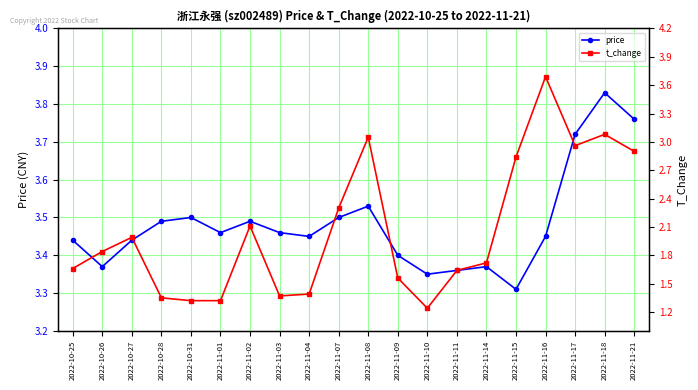

Where is the first local minimum for price?

2022-10-26